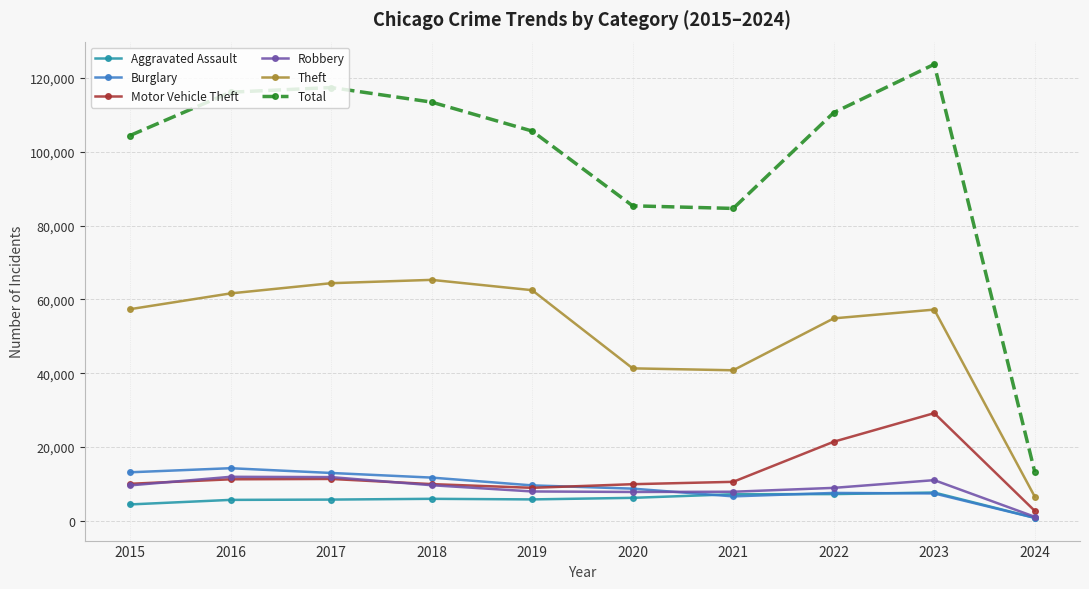

True or false: Burglary and Total intersect in this chart.

False